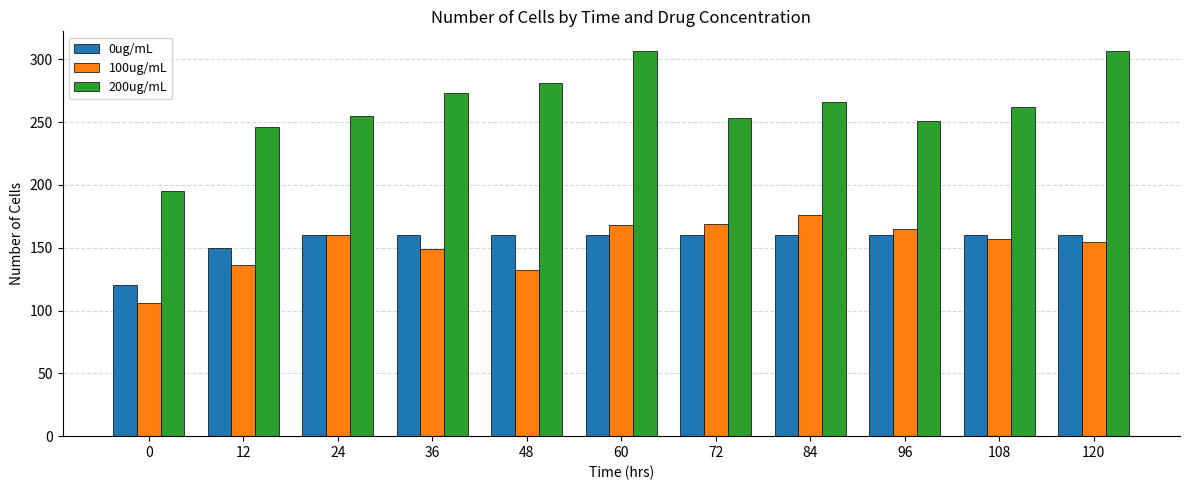

What is the maximum value shown in the chart?

307